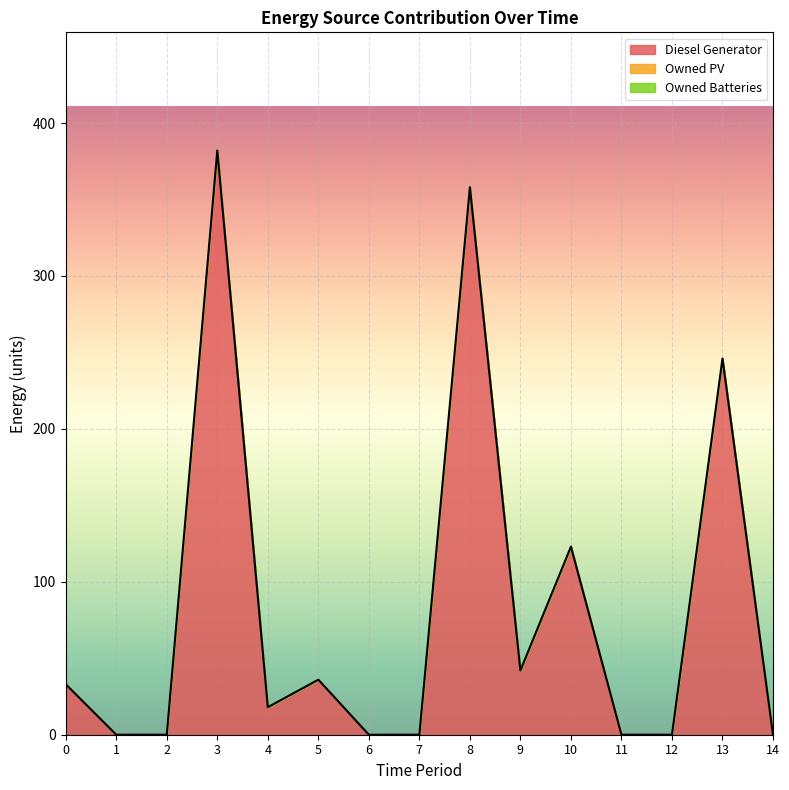

How many interior local valleys does the Diesel Generator series have?

2